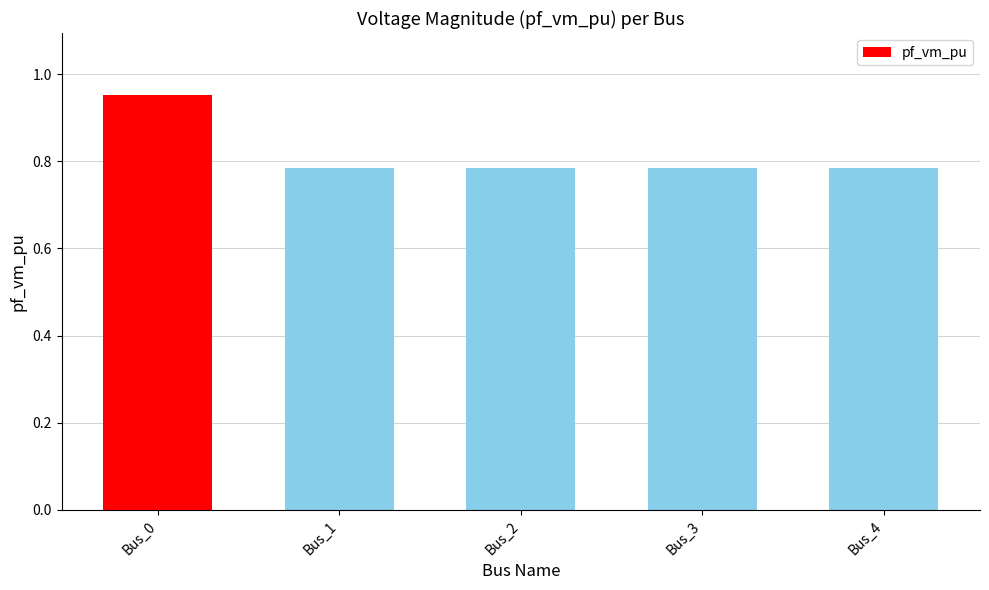

Are the bars grouped side by side (vs. stacked)?

No